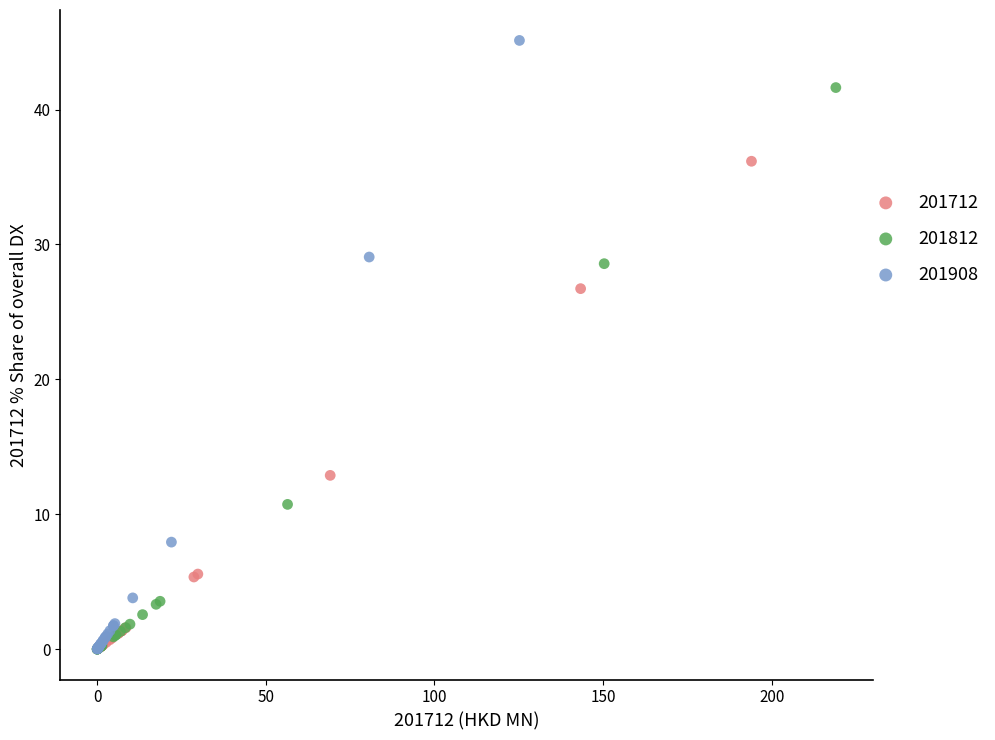

Which series has the largest Y range (max minus min)?

201908